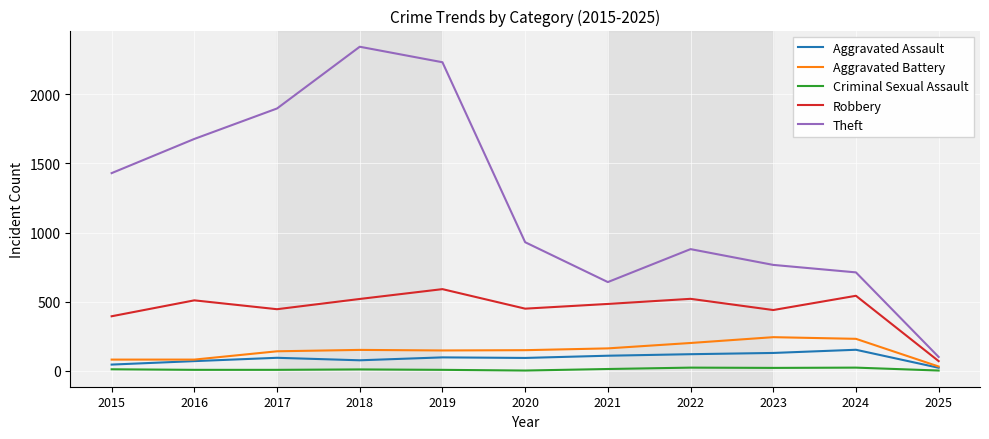

True or false: Theft and Criminal Sexual Assault intersect in this chart.

False